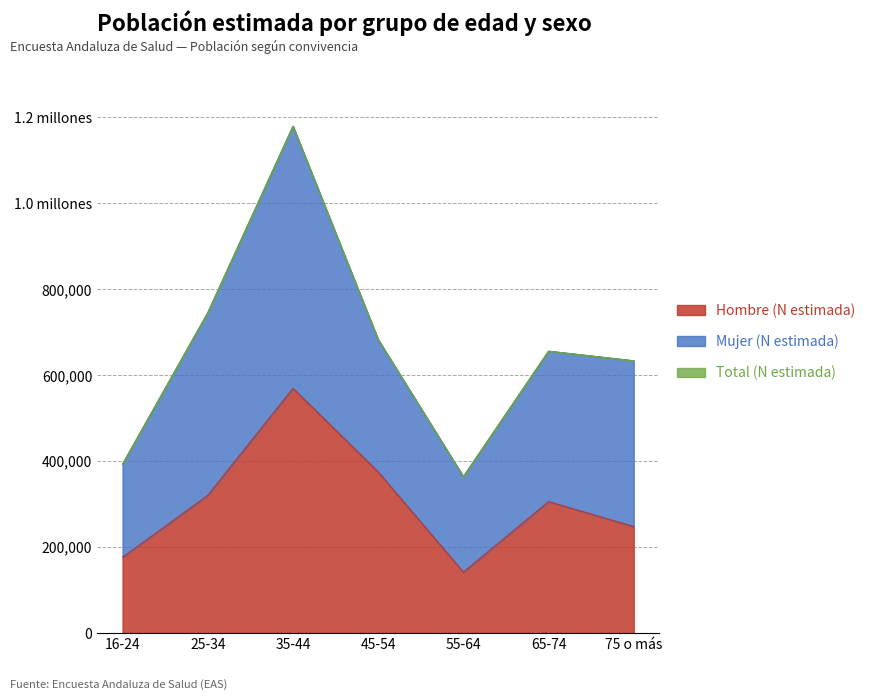

List the labels in order of Hombre (N estimada) value, largest first.

35-44, 45-54, 25-34, 65-74, 75 o más, 16-24, 55-64